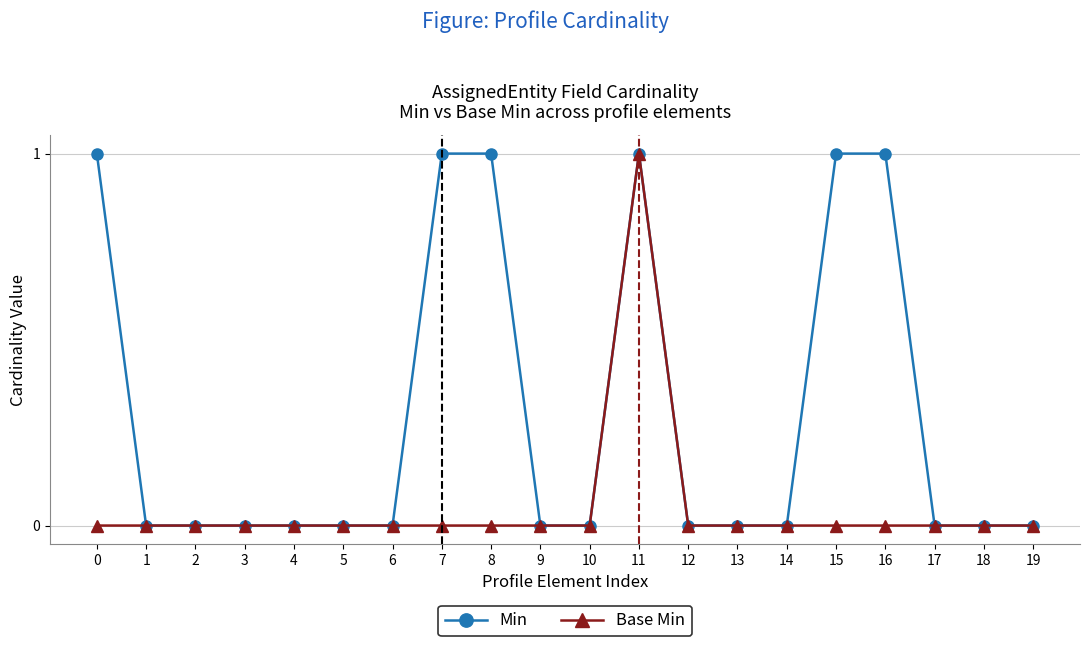

True or false: Base Min has a value of 0 at 7.

True